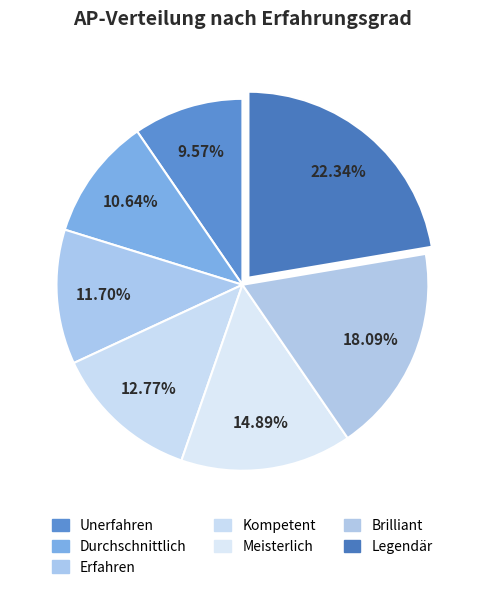

To the nearest percent, what is the average slice percentage?

14%